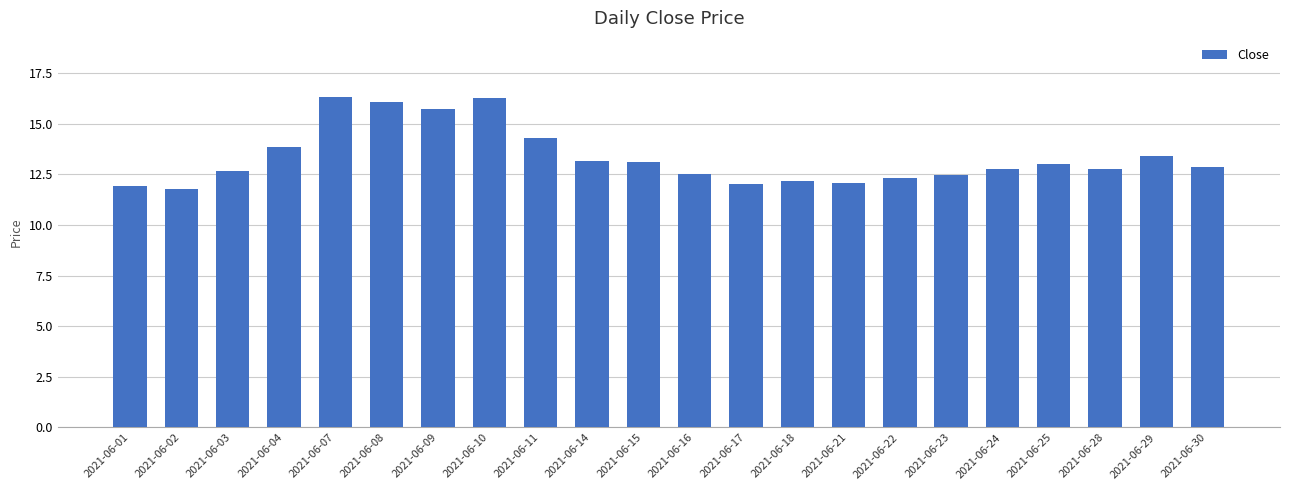

The chart shows a value of 3.3 at 2021-06-15. True or false?

False